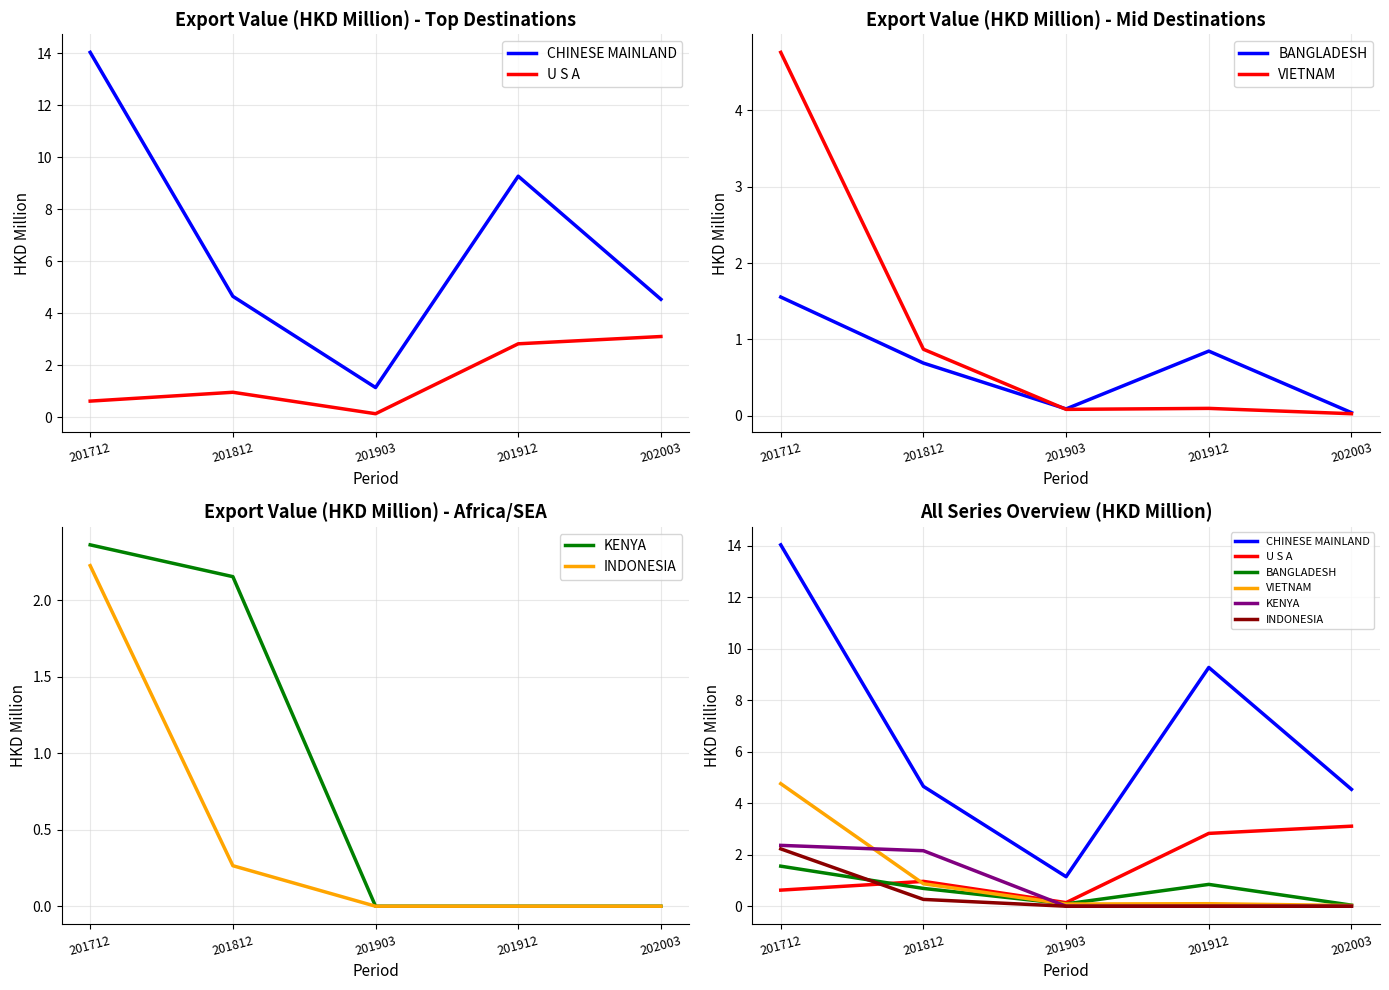

How many intersections are there between BANGLADESH and VIETNAM?

1